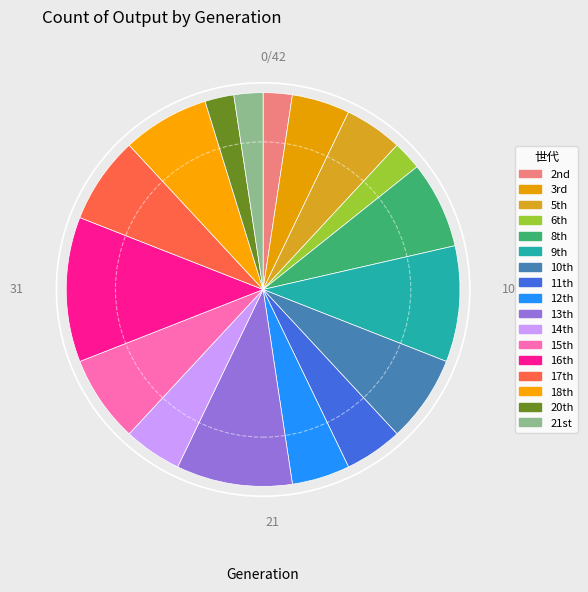

How many segments does this pie chart have?

17